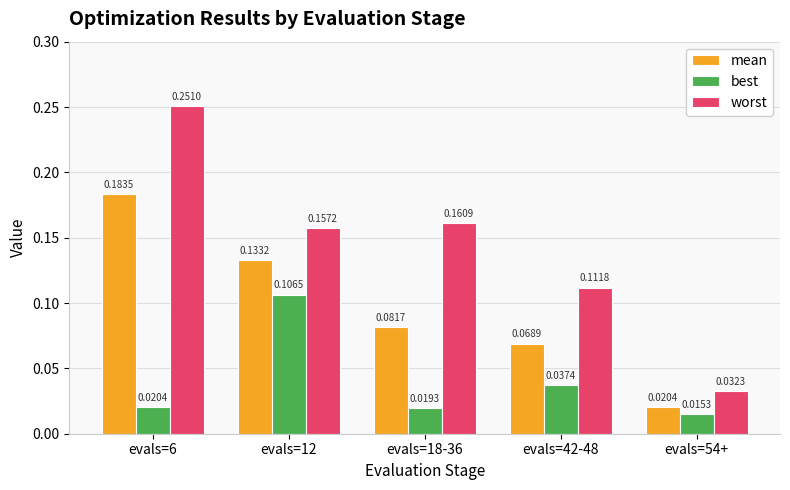

Count the worst values in the range 0 to 1.

5